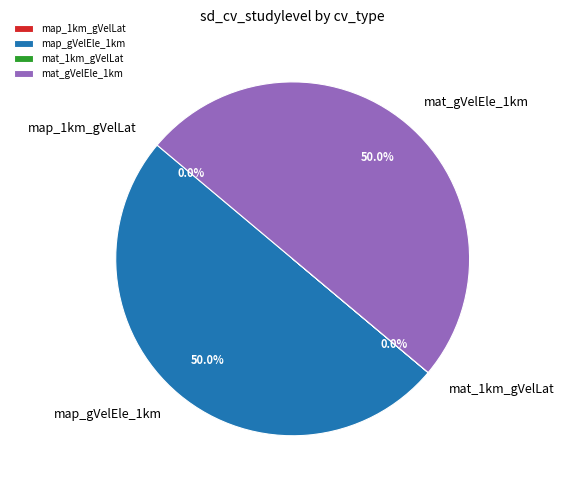

What portion of the pie excludes map_gVelEle_1km?

50.0%